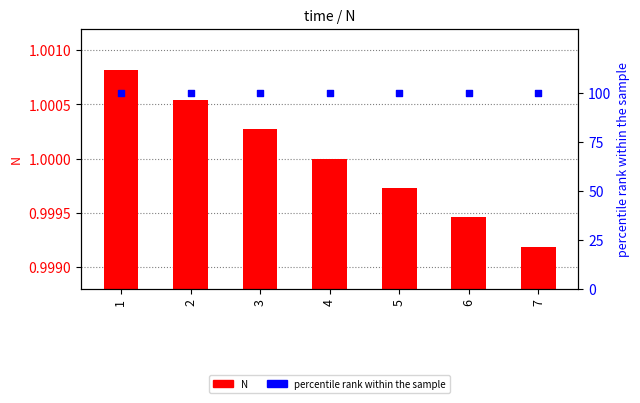

Which series reaches the minimum Y coordinate?

N